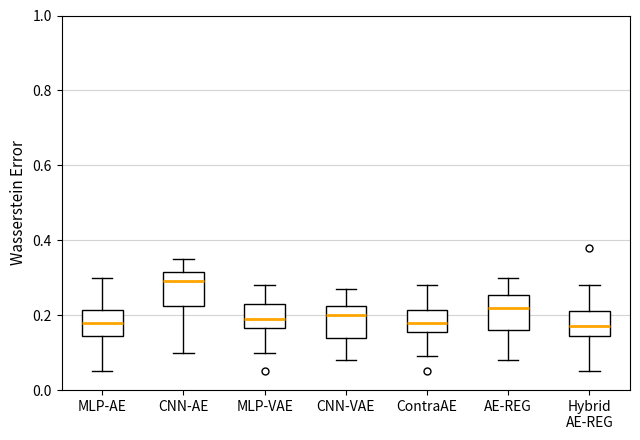

Reading left to right, read every box against the y-axis: the position of its median line, the range the box covers, and the ends of its whiskers. The values are not printed on the chart, so give them approximately, as read against the axis.

MLP-AE: median 0.18, box 0.14 to 0.22, whiskers 0.06 to 0.30
CNN-AE: median 0.30, box 0.22 to 0.32, whiskers 0.10 to 0.36
MLP-VAE: median 0.20, box 0.16 to 0.24, whiskers 0.10 to 0.28
CNN-VAE: median 0.20, box 0.14 to 0.22, whiskers 0.08 to 0.28
ContraAE: median 0.18, box 0.16 to 0.22, whiskers 0.10 to 0.28
AE-REG: median 0.22, box 0.16 to 0.26, whiskers 0.08 to 0.30
Hybrid AE-REG: median 0.18, box 0.14 to 0.22, whiskers 0.06 to 0.28